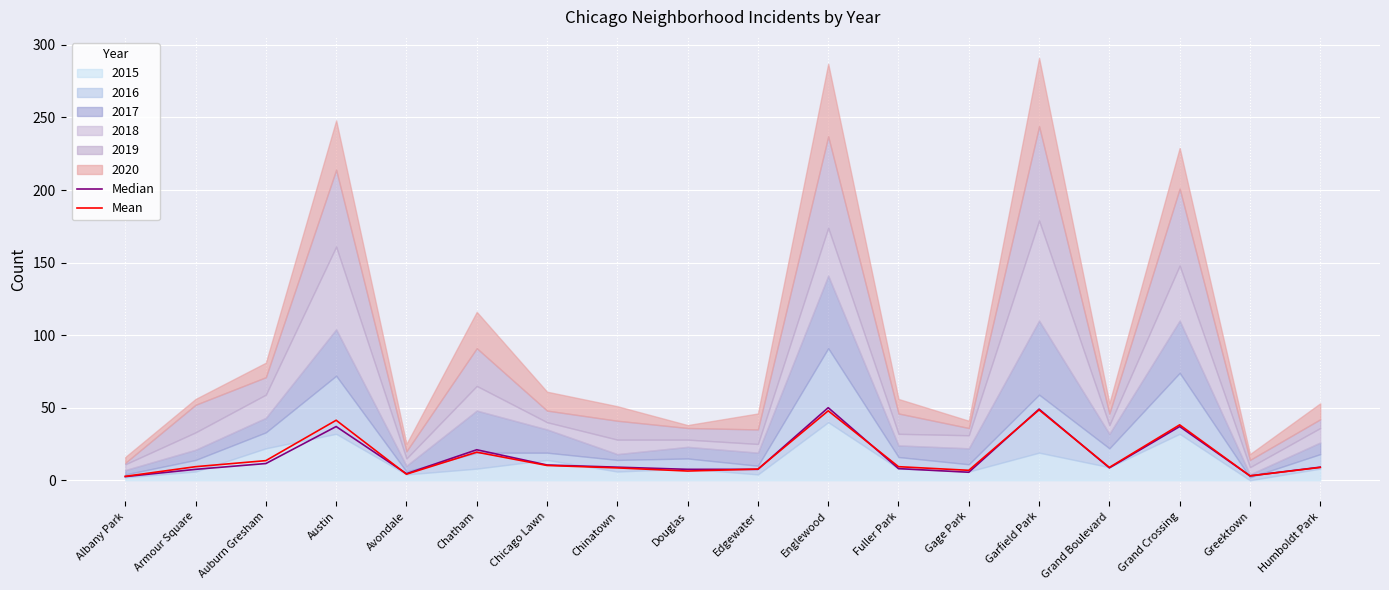

The Mean series shows 86.5 at Garfield Park. True or false?

False